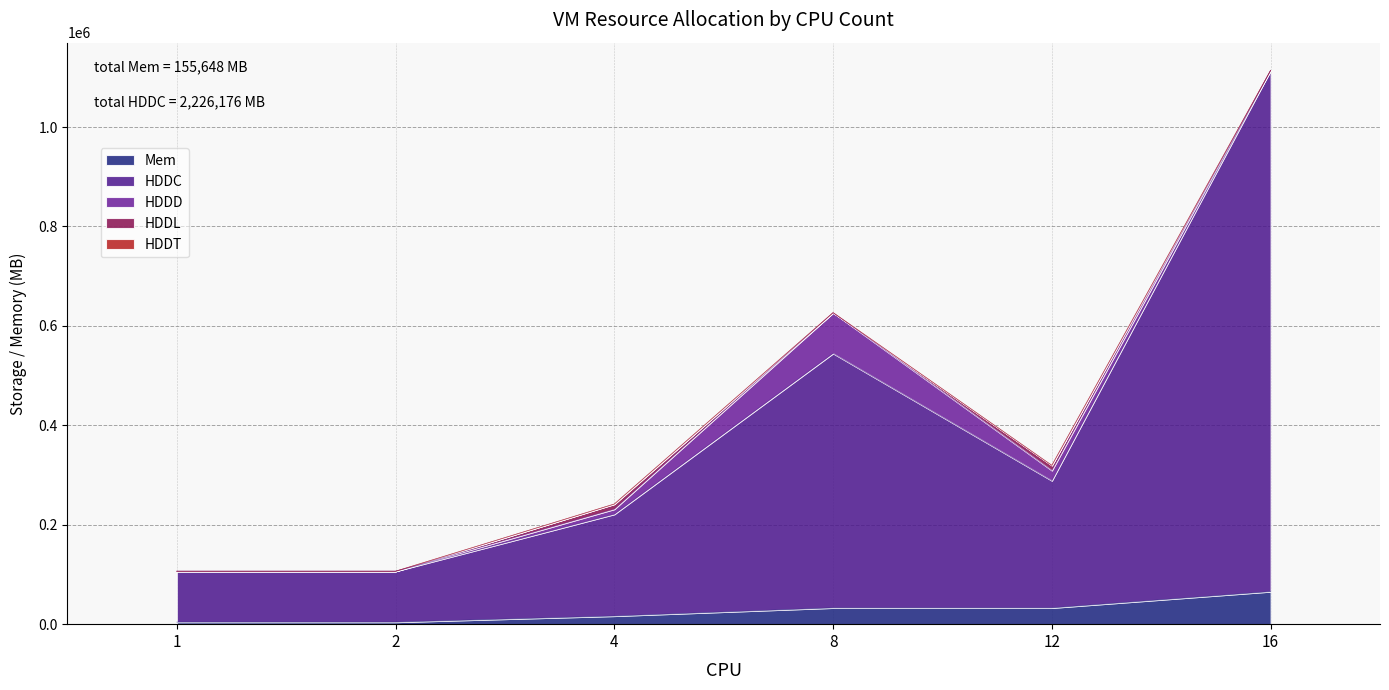

Count the number of categories in the chart.

6